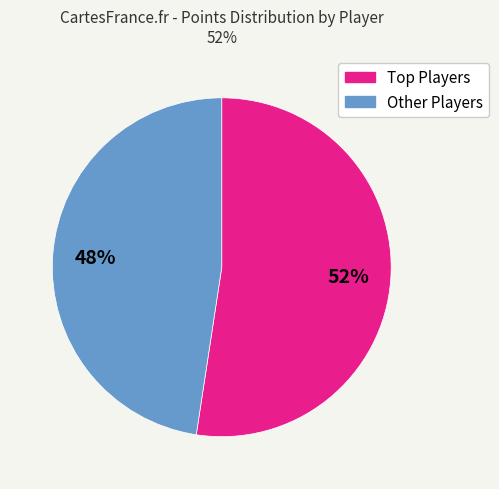

Does any single category account for the majority?

Yes